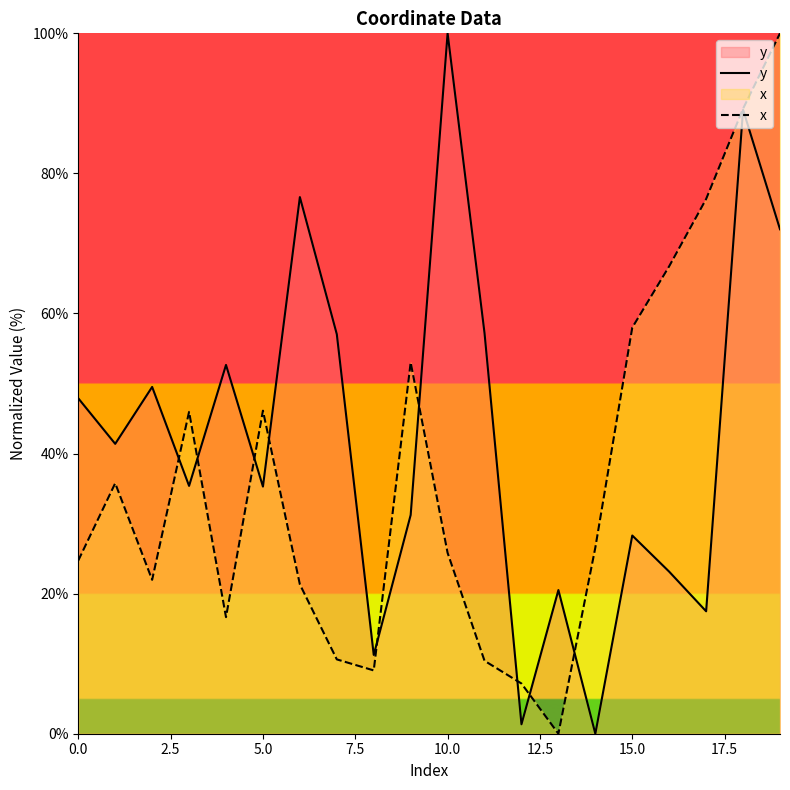

Which series changed the most between 0.0 and 15.0?

x